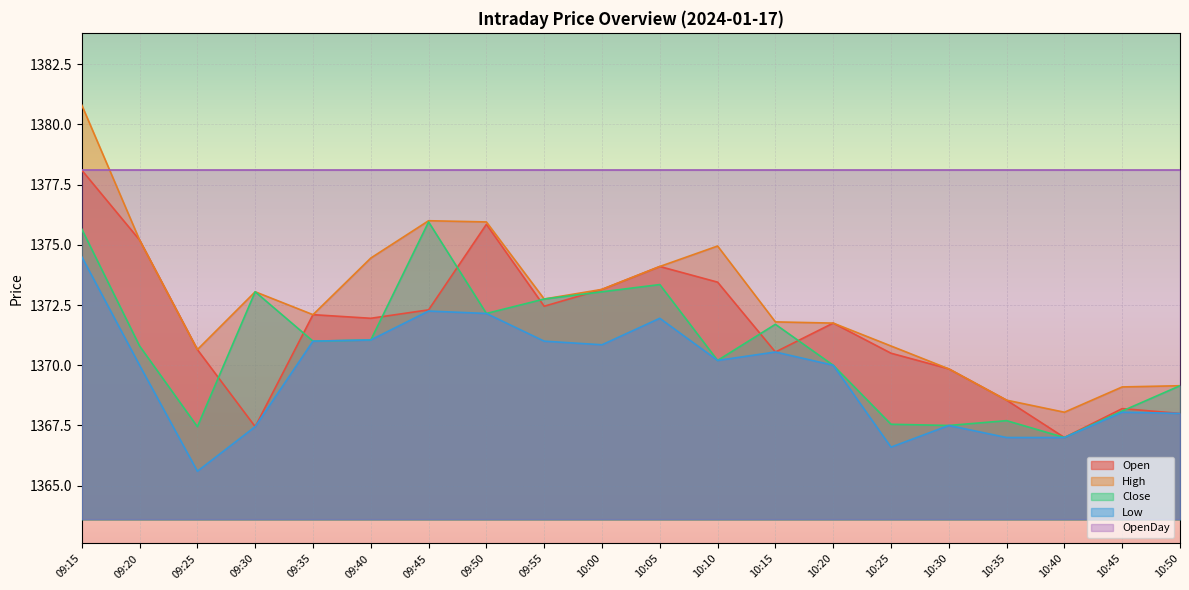

Where is Low nearest to the value 1370?

09:20